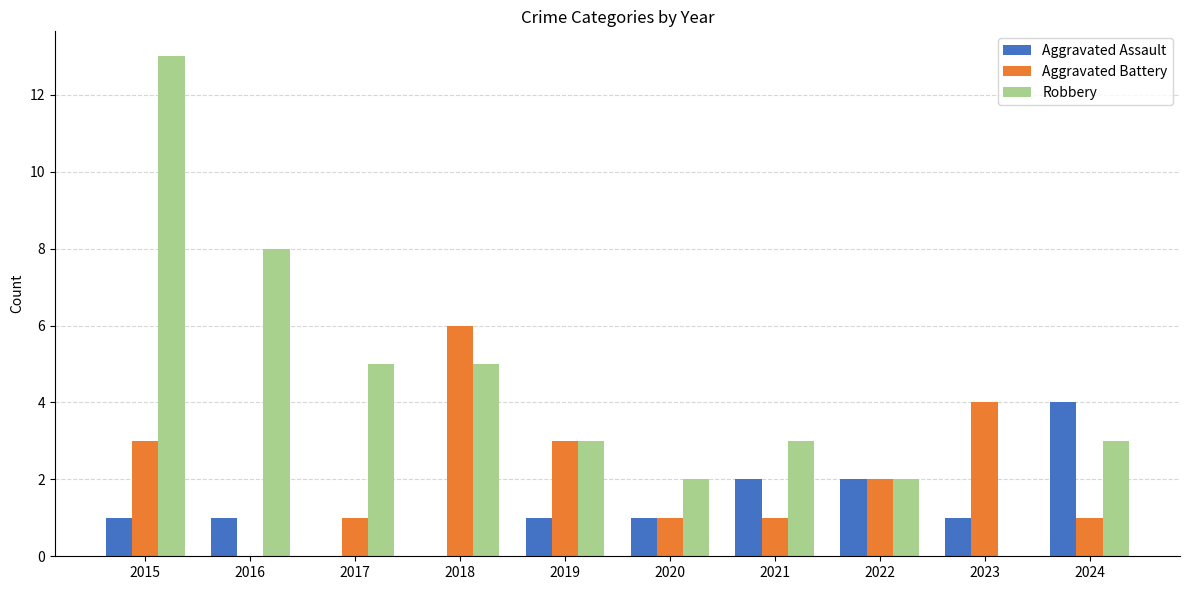

How many groups of bars are there?

10